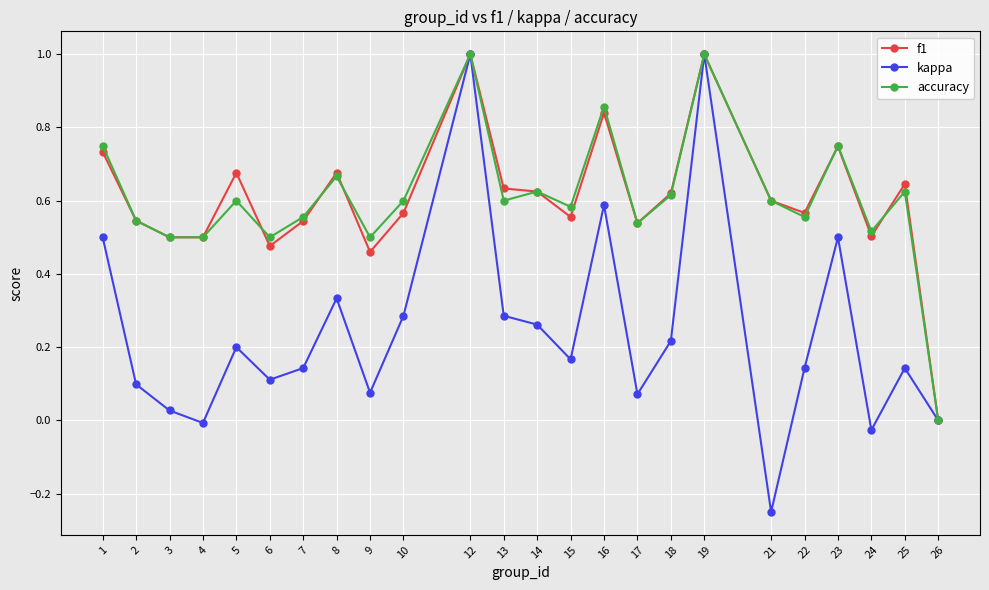

Which series has the widest spread of values?

kappa